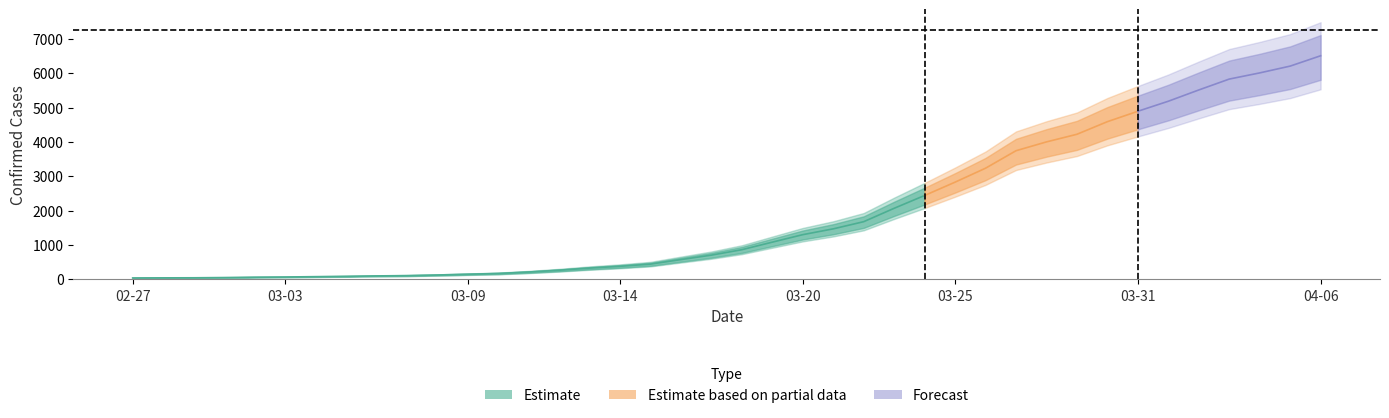

At which label is the value closest to 3277?

2020-03-26